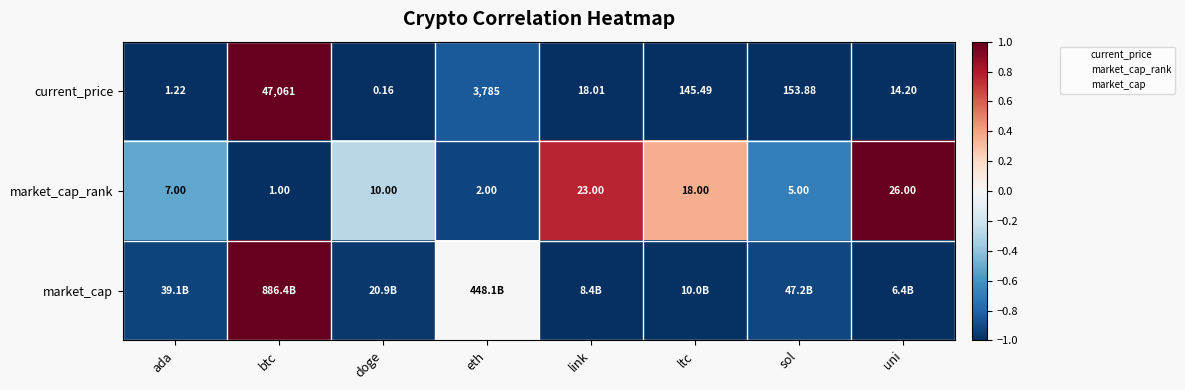

What is the lowest value of the market_cap_rank series?

-1.0